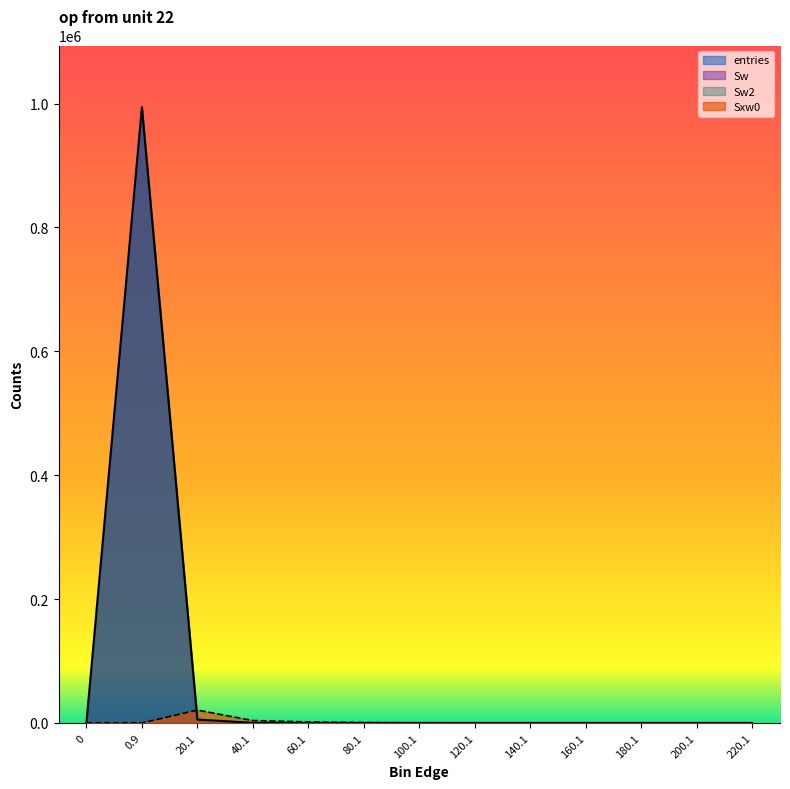

How many times do entries and Sxw0 cross each other?

1